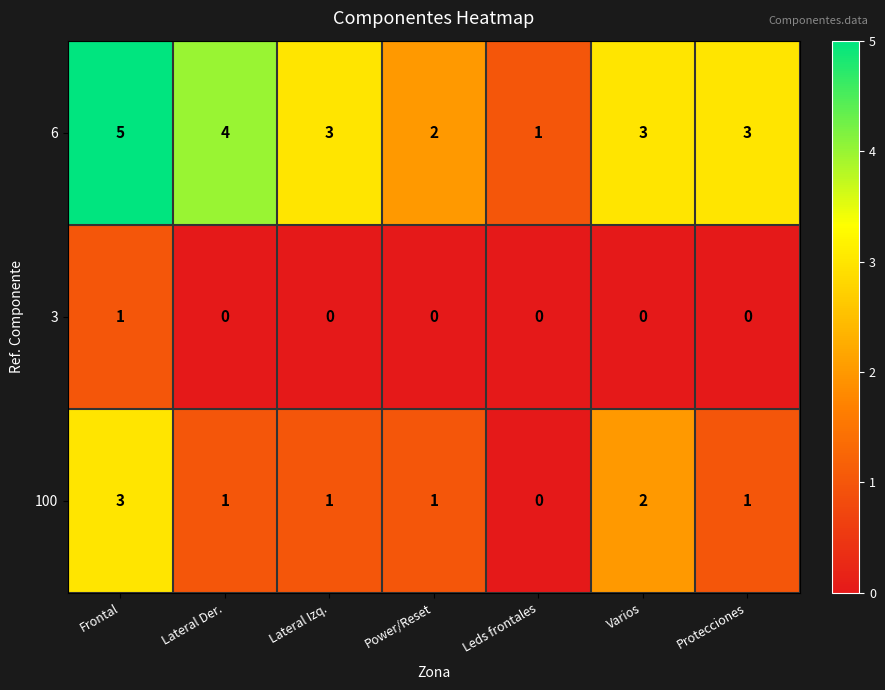

How many 3 values are between 0 and 1?

7